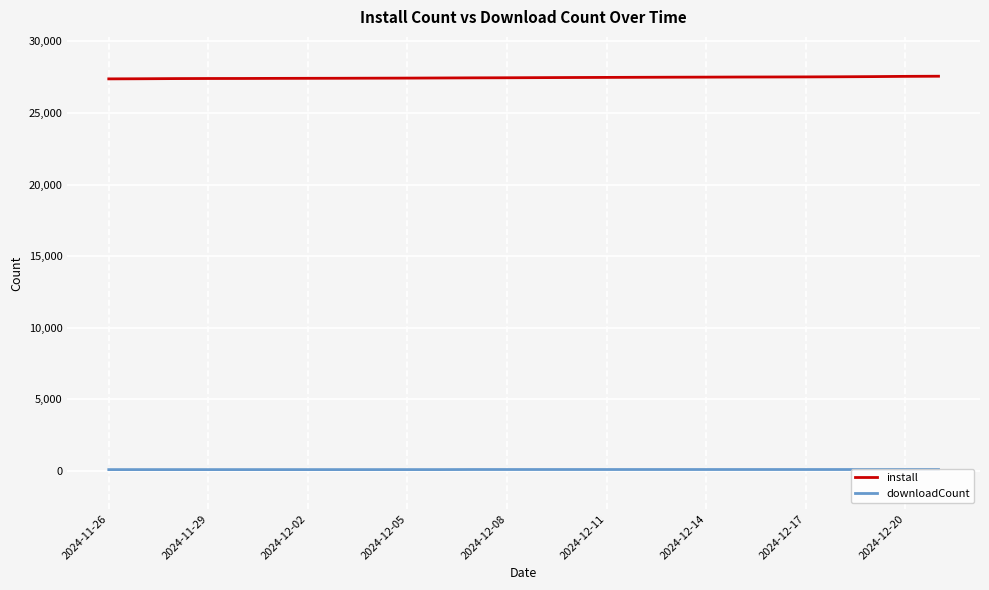

True or false: downloadCount and install cross at least once.

False